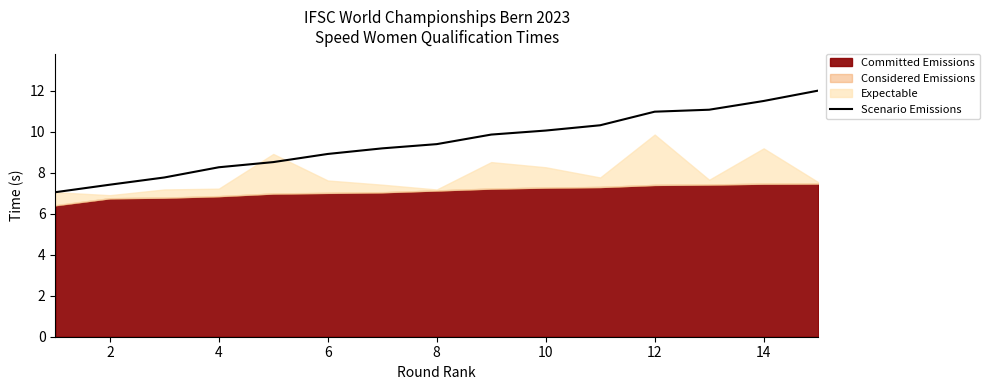

The Scenario Emissions series shows 3.0 at 10. True or false?

False